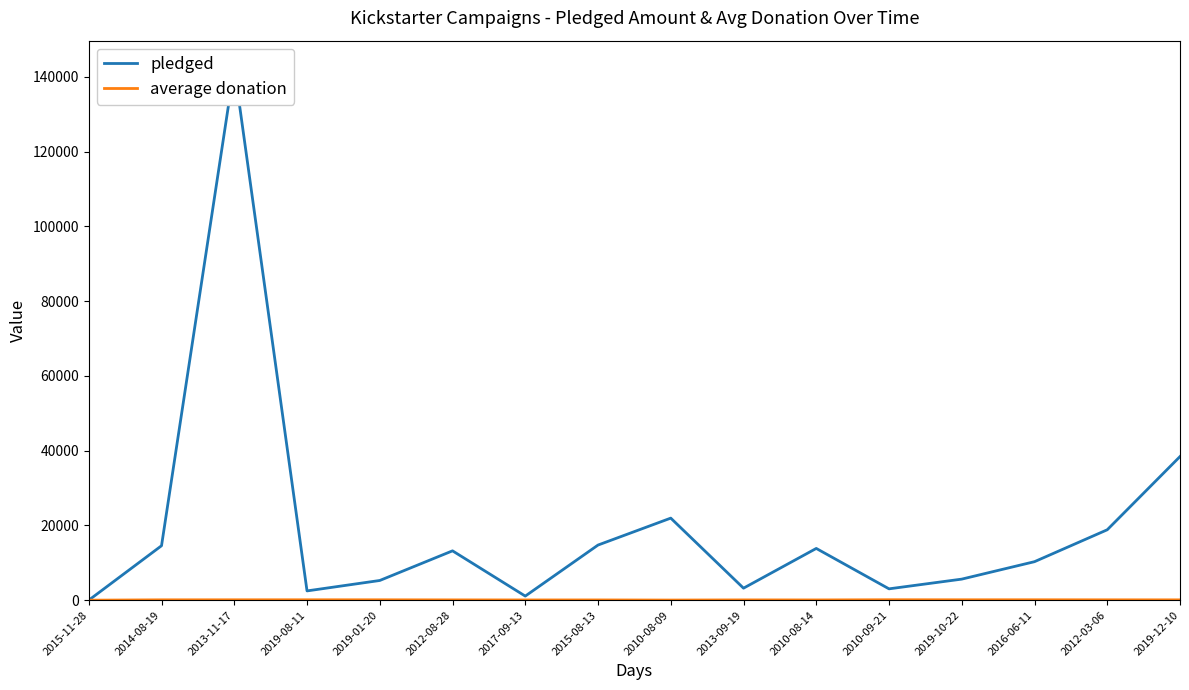

Which series changed the most between 2012-08-28 and 2010-08-09?

pledged